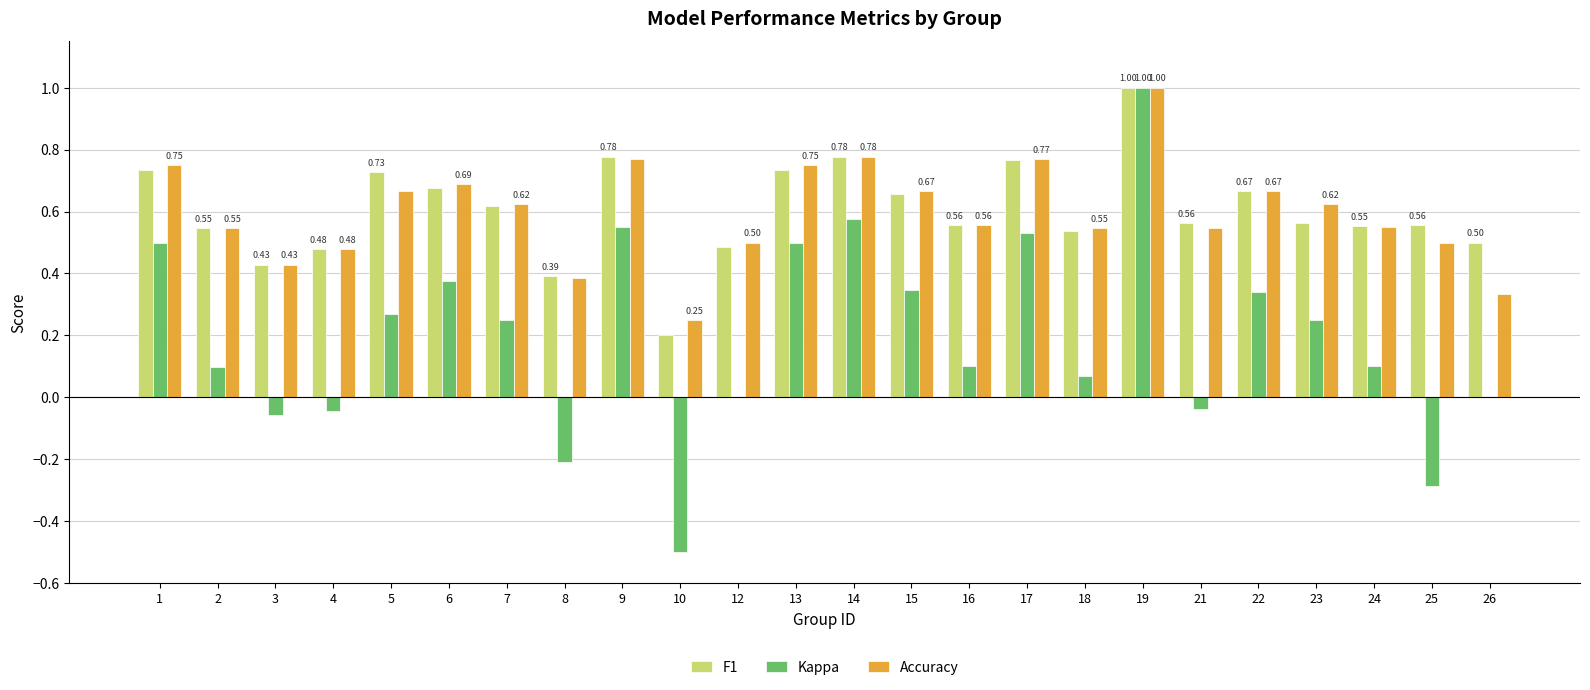

What is the sum of the Accuracy values at 19 and 5?

1.7